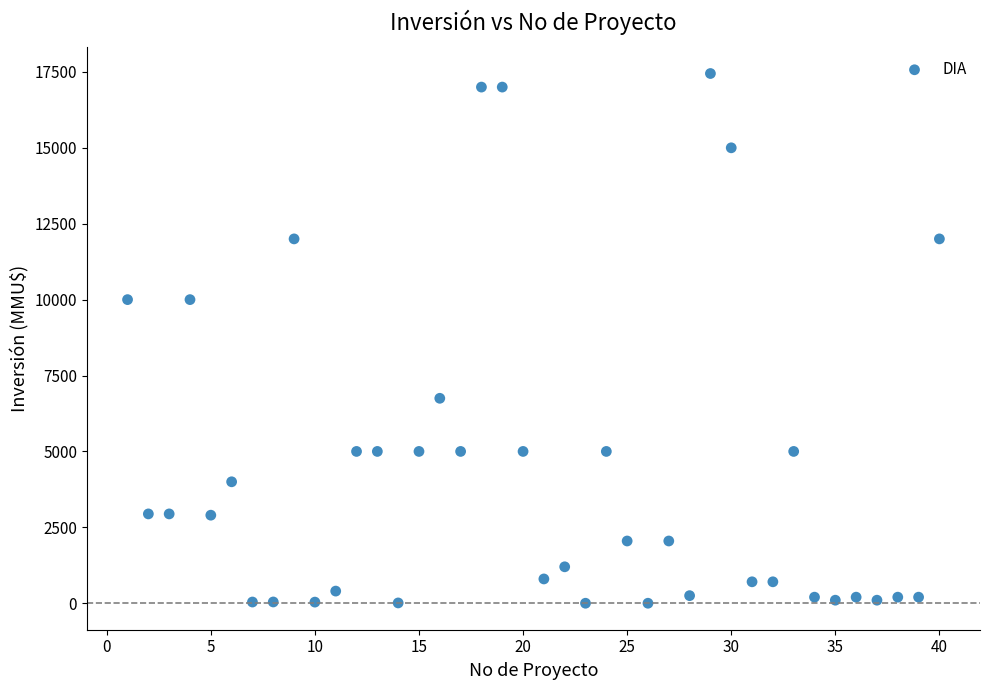

What is the range of X values (max minus min)?

39